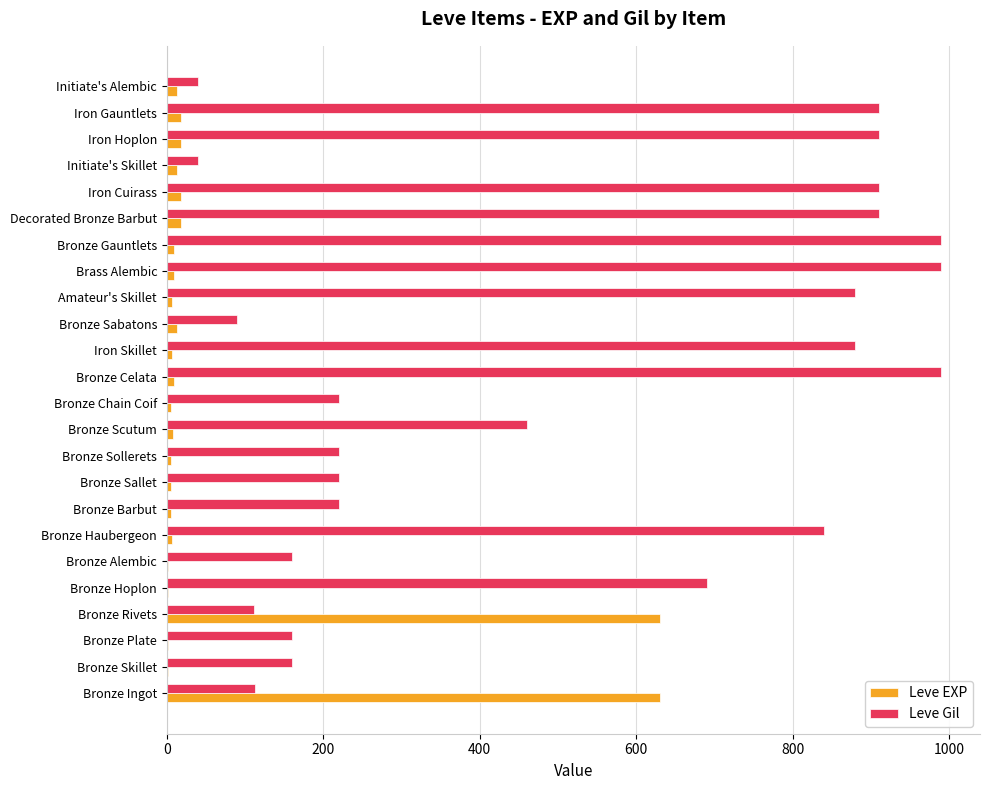

What is the highest value of the Leve Gil series?

990